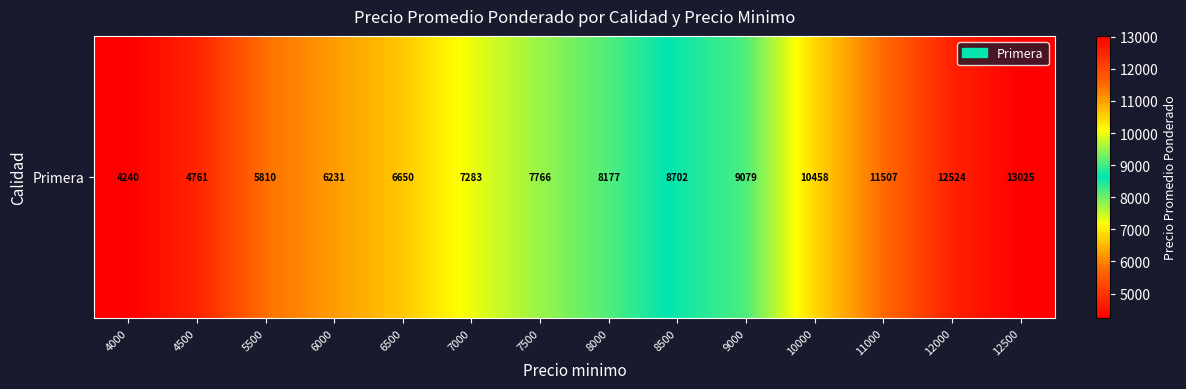

Which has a higher value, 11000 or 10000?

11000